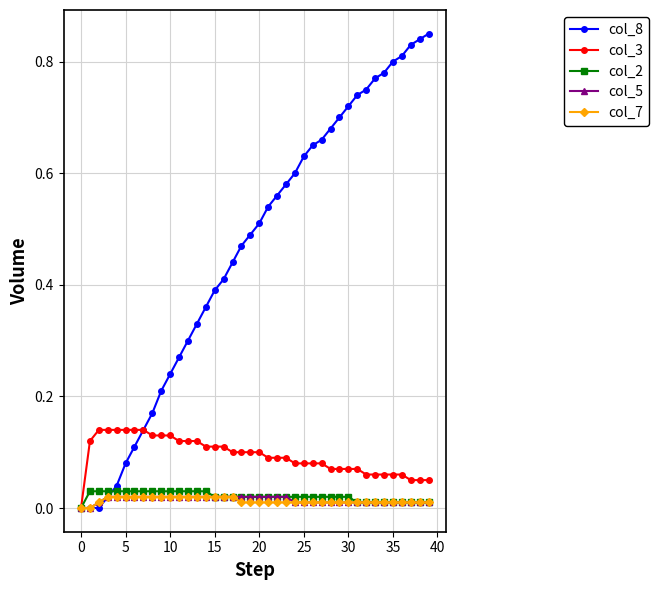

Which series has the widest spread of values?

col_8